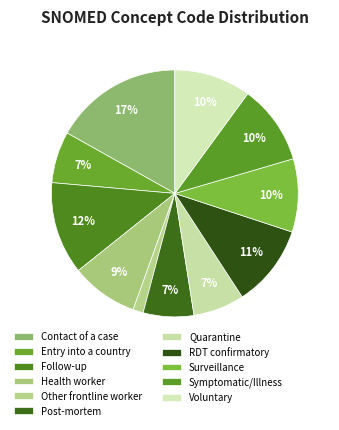

To the nearest percent, what is the difference between the largest and smallest slice percentages?

16%